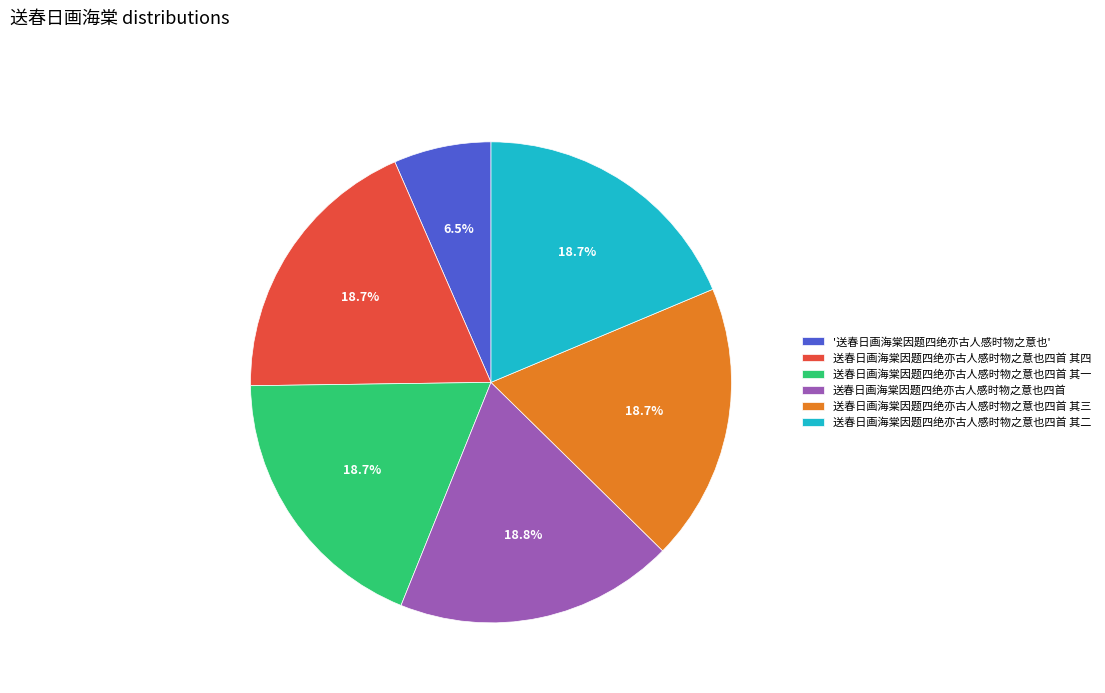

Is there any slice that represents more than half of the pie?

No